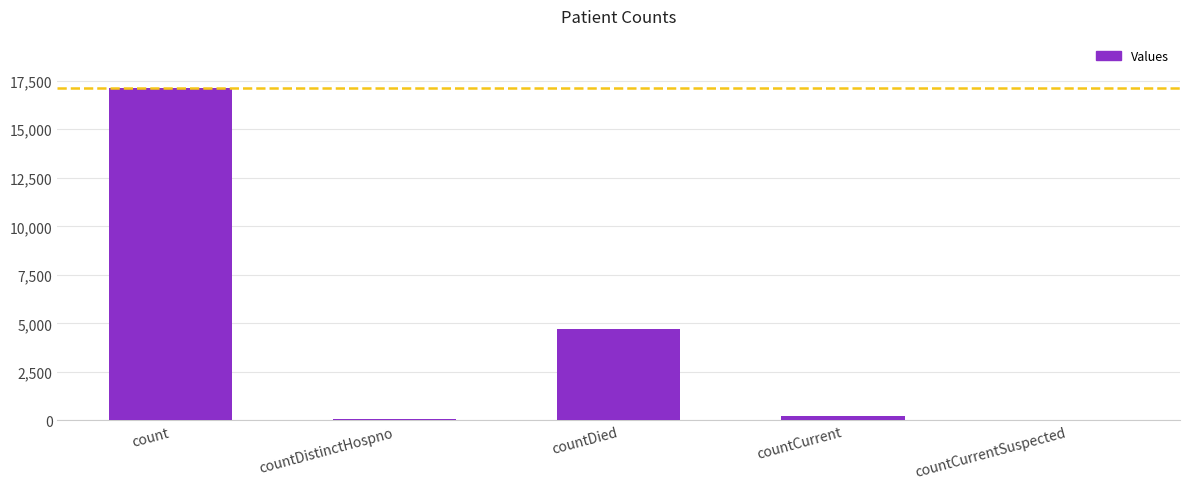

Which label corresponds to the largest value in the chart?

count